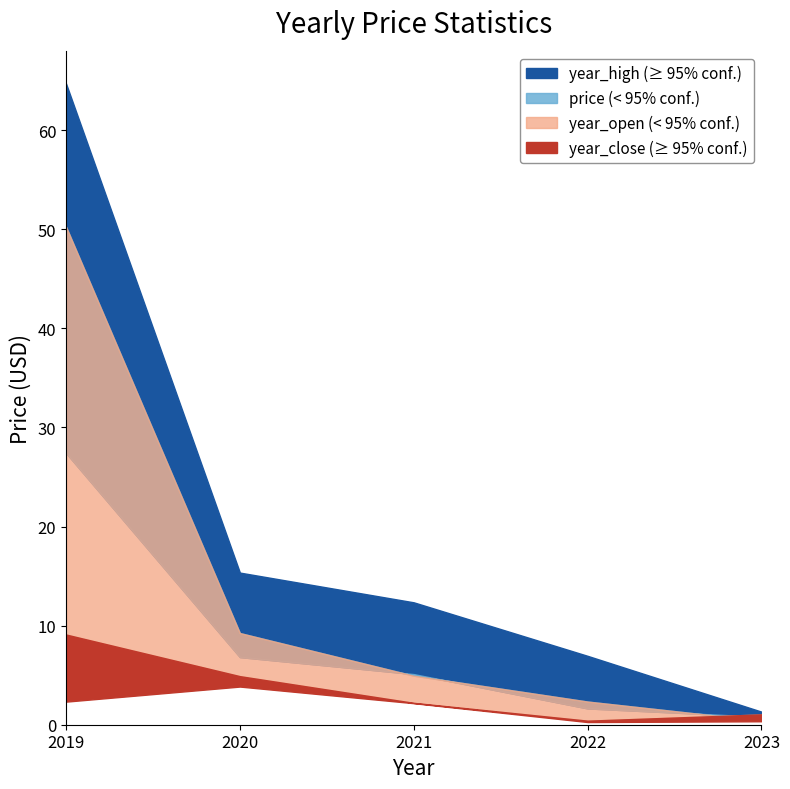

True or false: year_high and price intersect in this chart.

False